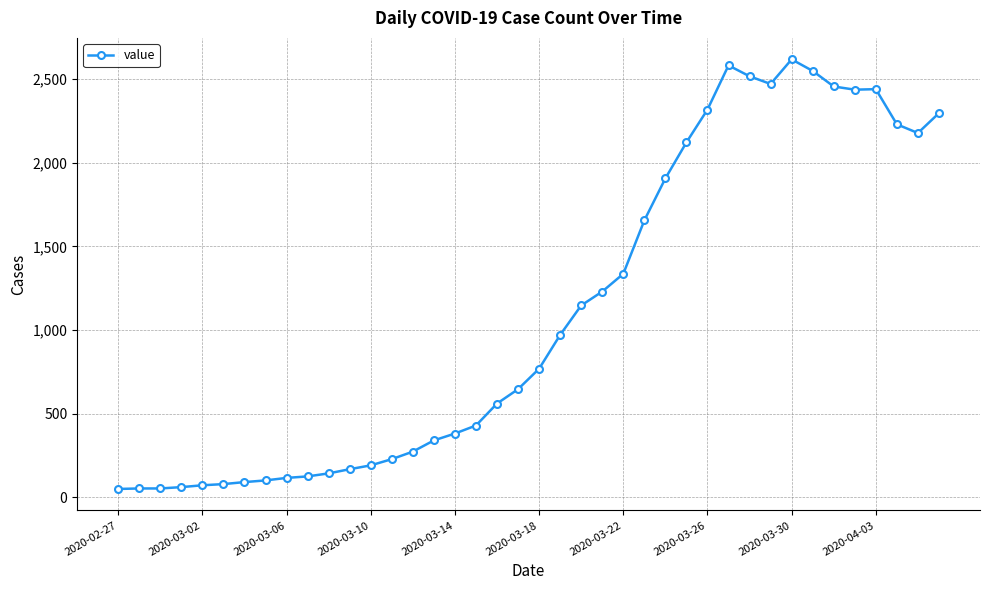

What is the difference between the maximum and minimum values?

2566